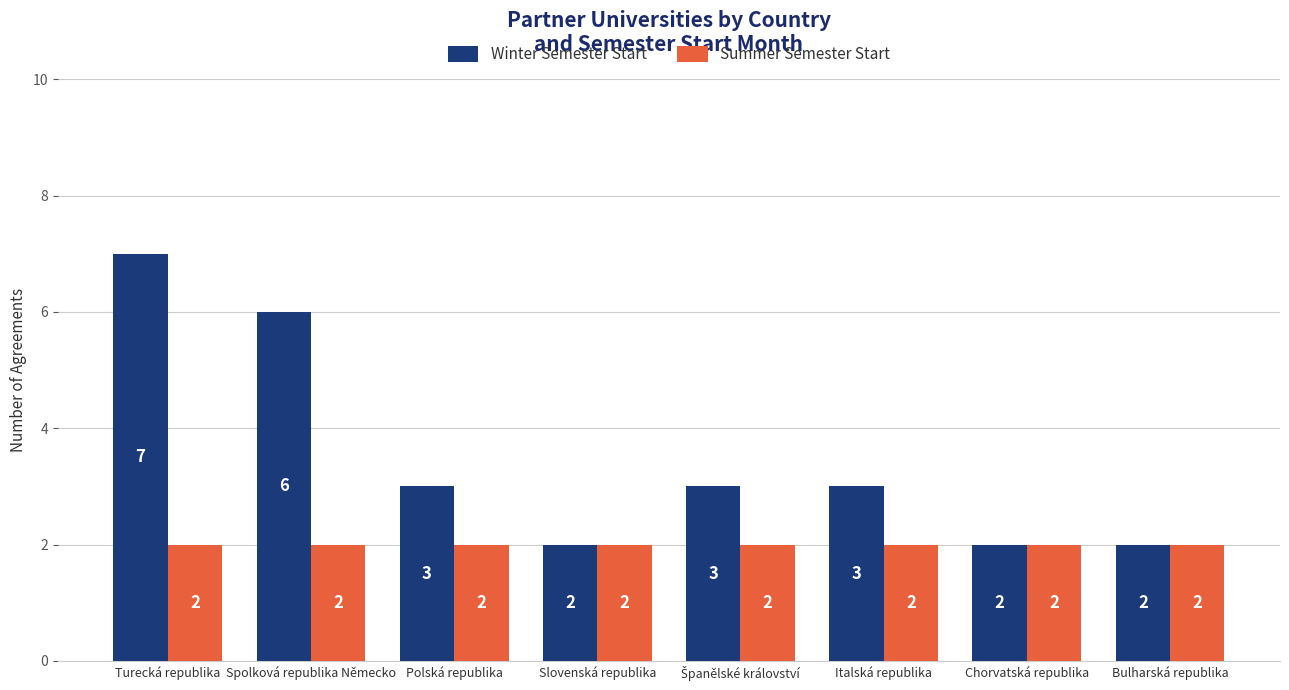

What is the label of the 8th bar from the left?

Bulharská republika